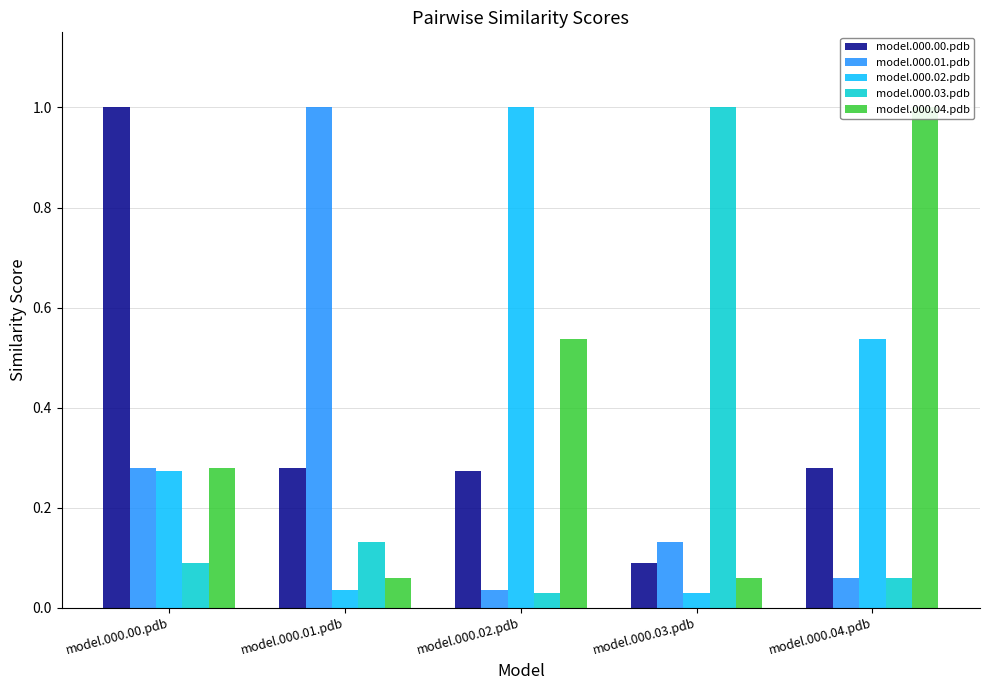

What is the difference between the maximum and minimum values in the model.000.04.pdb series?

0.9